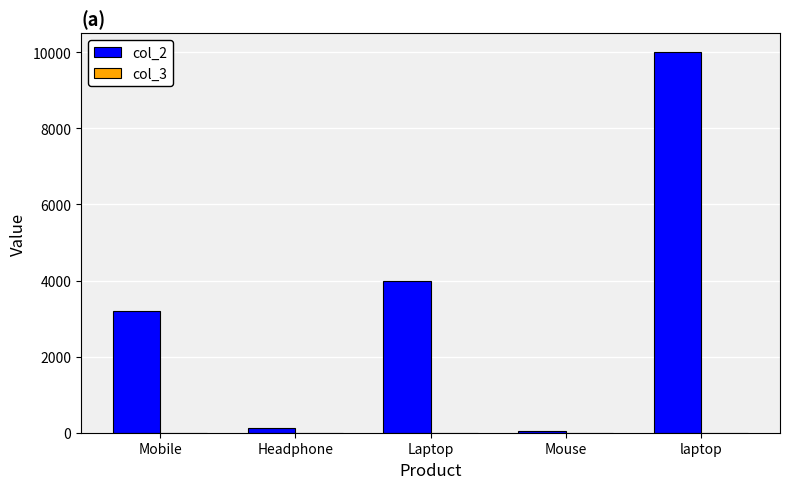

At which category is the sum across all series the highest?

laptop